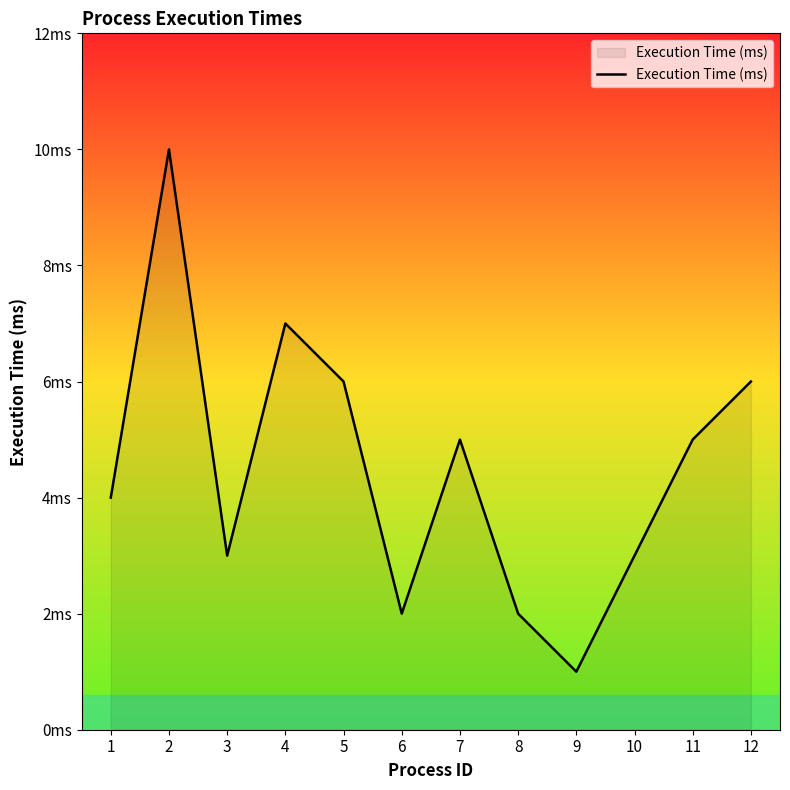

Reading left to right, list all the values displayed in this chart.

1=4	2=10	3=3	4=7	5=6	6=2	7=5	8=2	9=1	10=3	11=5	12=6